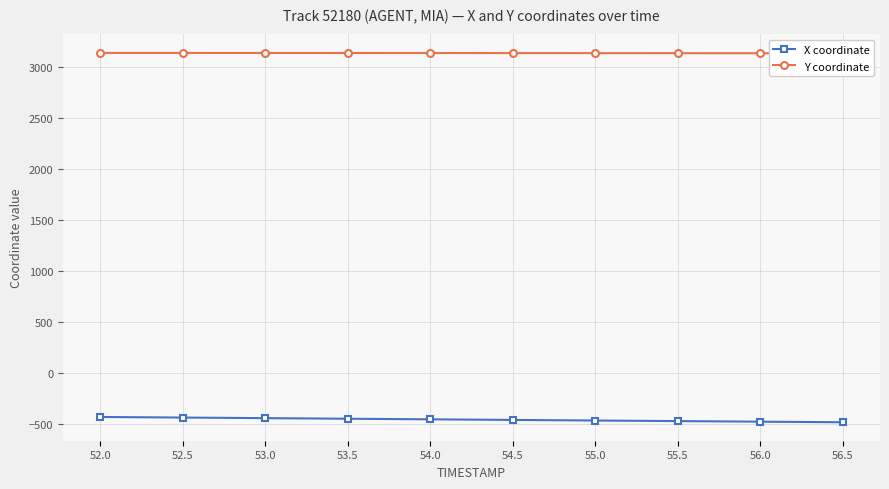

How many values in the X coordinate series exceed -452?

4